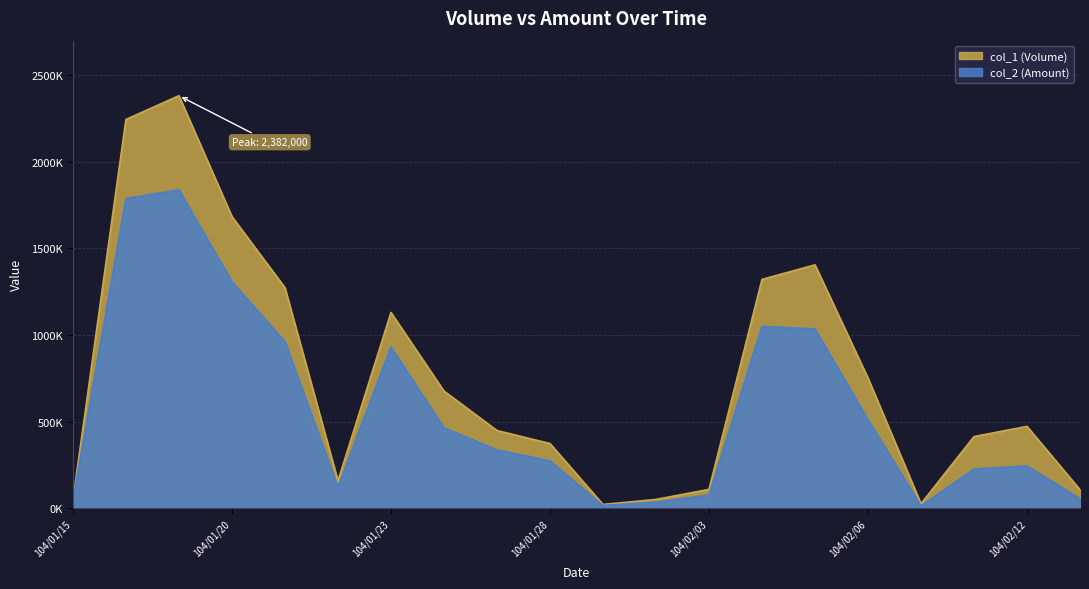

Reading left to right, transcribe all the data shown in this chart.

col_1 (Volume): 104/01/15=48000	104/01/16=2245000	104/01/19=2382000	104/01/20=1684000	104/01/21=1273000	104/01/22=157000	104/01/23=1130000	104/01/26=676000	104/01/27=448000	104/01/28=373000	104/01/30=21000	104/02/02=50000	104/02/03=108000	104/02/04=1321000	104/02/05=1405000	104/02/06=751000	104/02/09=25000	104/02/11=413000	104/02/12=472000	104/02/13=106000
col_2 (Amount): 104/01/15=47100	104/01/16=1788020	104/01/19=1838650	104/01/20=1308260	104/01/21=961730	104/01/22=120830	104/01/23=931780	104/01/26=464180	104/01/27=336150	104/01/28=273300	104/01/30=15120	104/02/02=34500	104/02/03=75400	104/02/04=1049570	104/02/05=1034970	104/02/06=511380	104/02/09=12900	104/02/11=225770	104/02/12=243710	104/02/13=54570